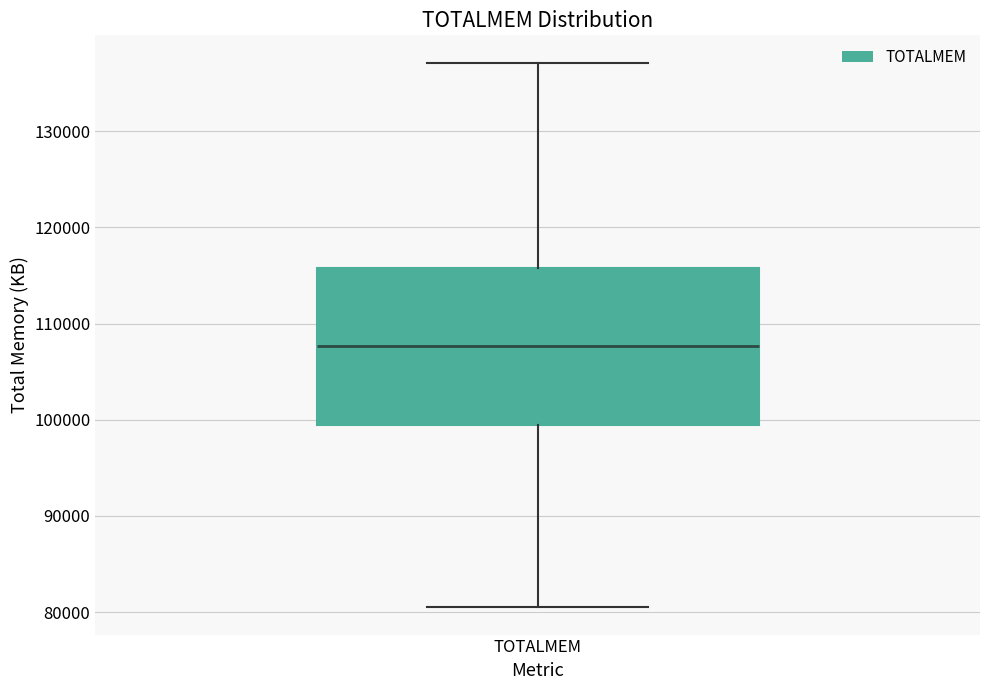

Transcribe this box plot: give where the median line is, the range the box spans, and where the two whiskers end, as read against the y-axis. The values are not printed on the chart, so give them approximately, as read against the axis.

median 108000, box 99000 to 116000, whiskers 80000 to 137000